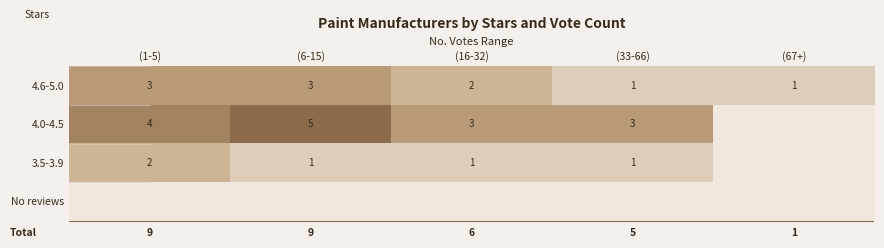

The value of 3.5-3.9 at (33-66) is 0. True or false?

False